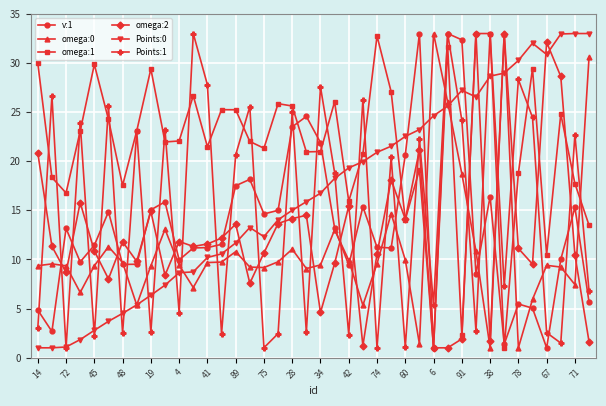

Which series has the largest total across all categories?

omega:1